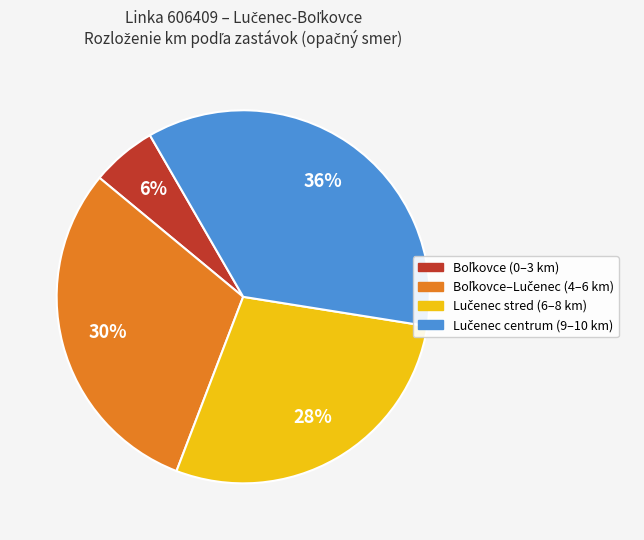

To the nearest percent, what is the average slice percentage?

25%